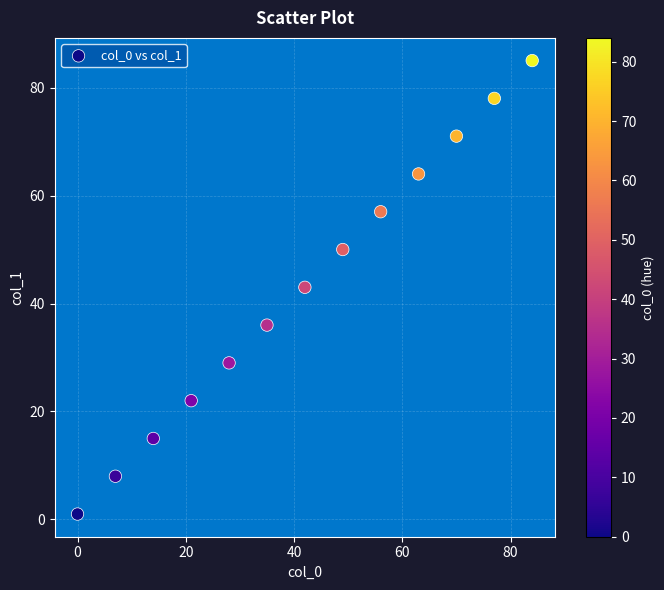

What is the range of Y values (max minus min)?

84